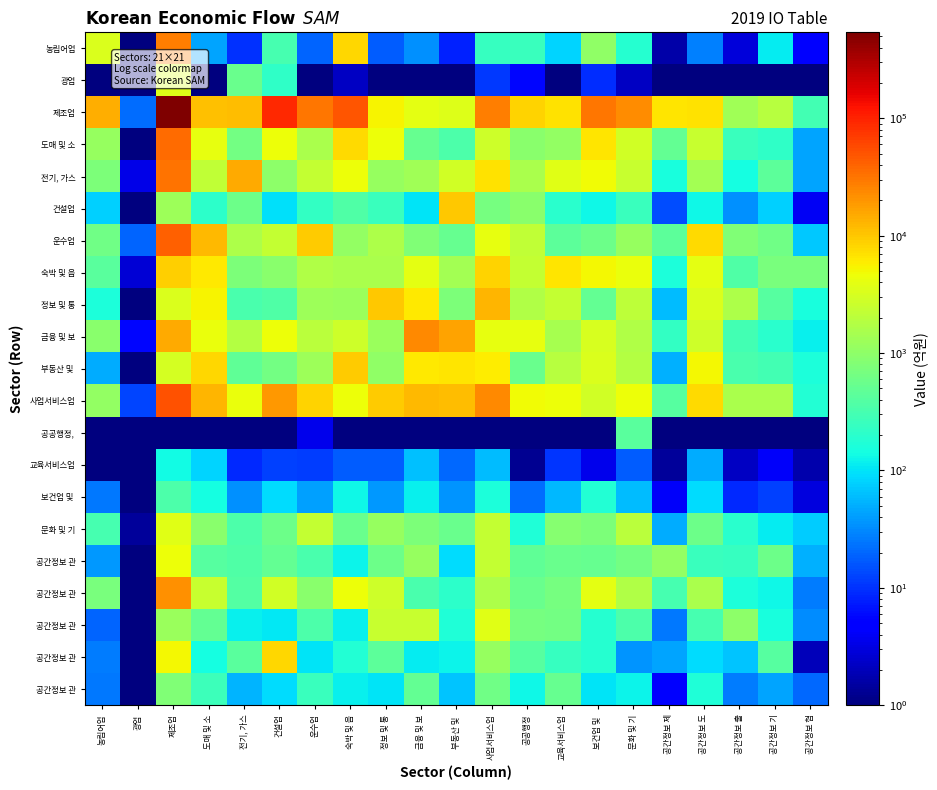

Which has a higher value, 금융 및 보 or 공간정보 기?

공간정보 기